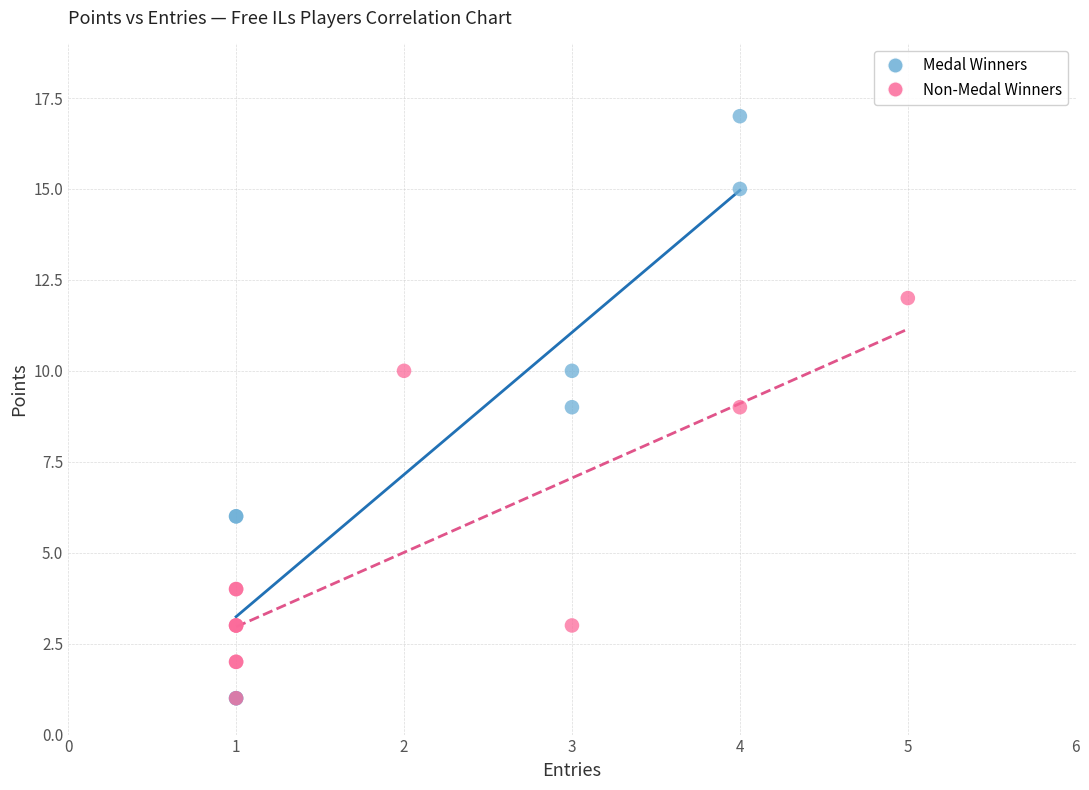

Which series reaches the maximum Y coordinate?

Medal Winners